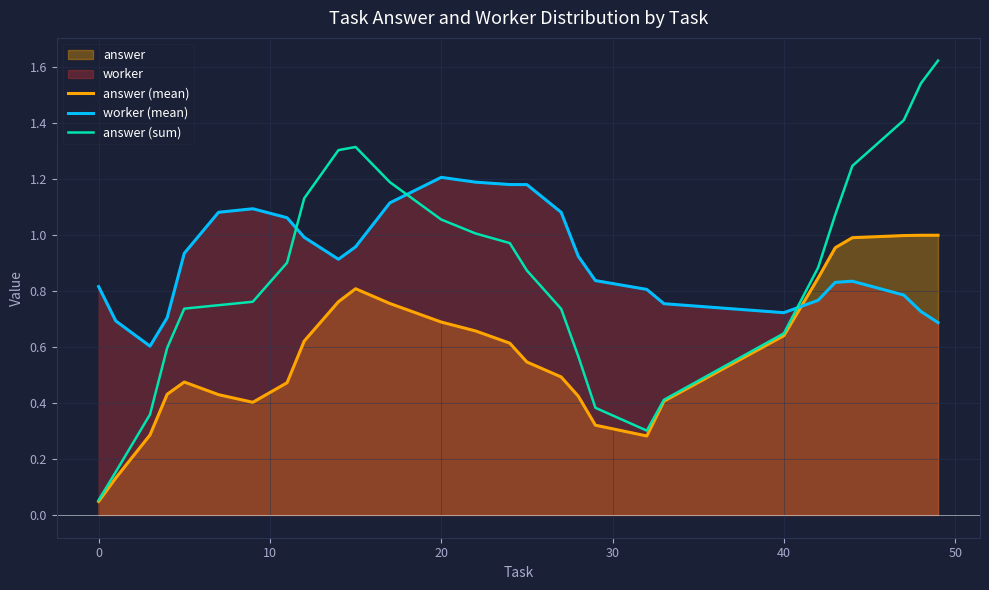

How many categories are shown in the chart?

28